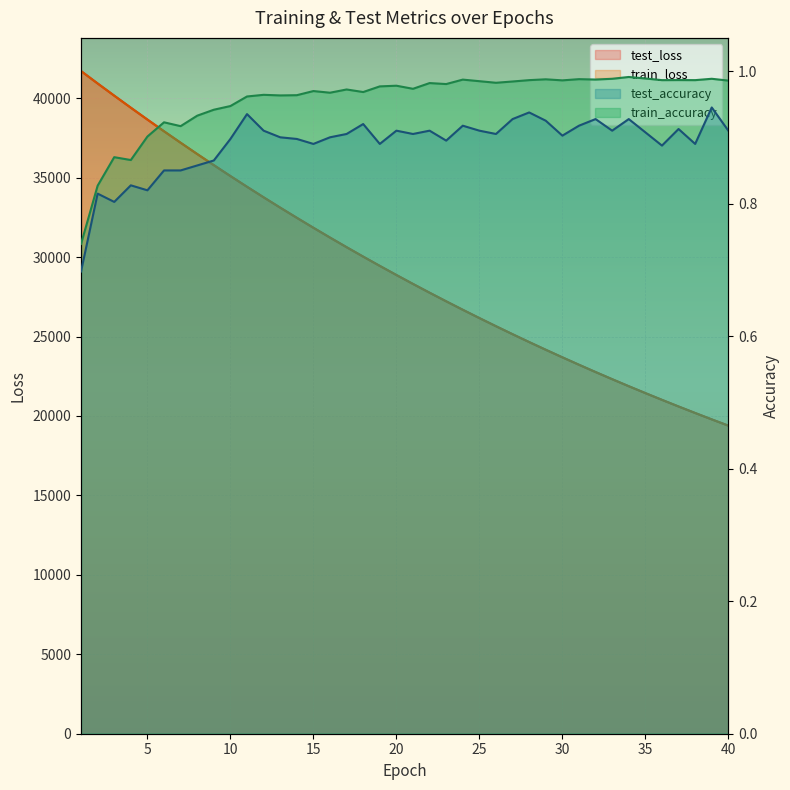

What is the maximum value shown in the chart?

41713.4